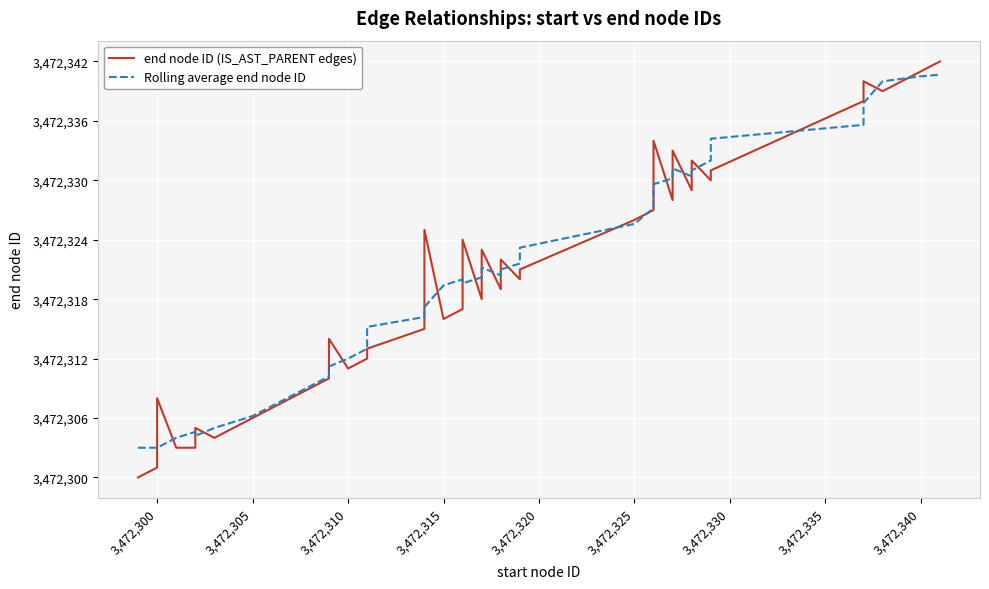

Rank the series by their maximum value, from highest to lowest.

end node ID (IS_AST_PARENT edges), Rolling average end node ID